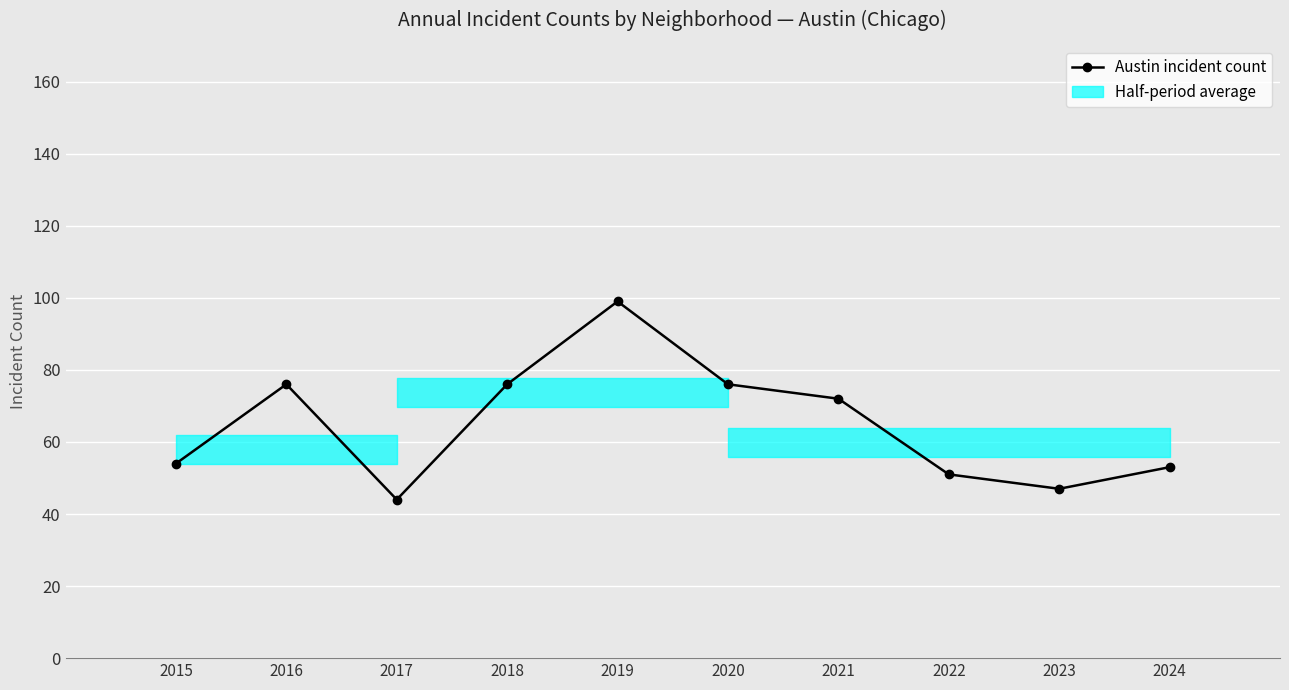

What is the change in value from 2022 to 2024?

+2